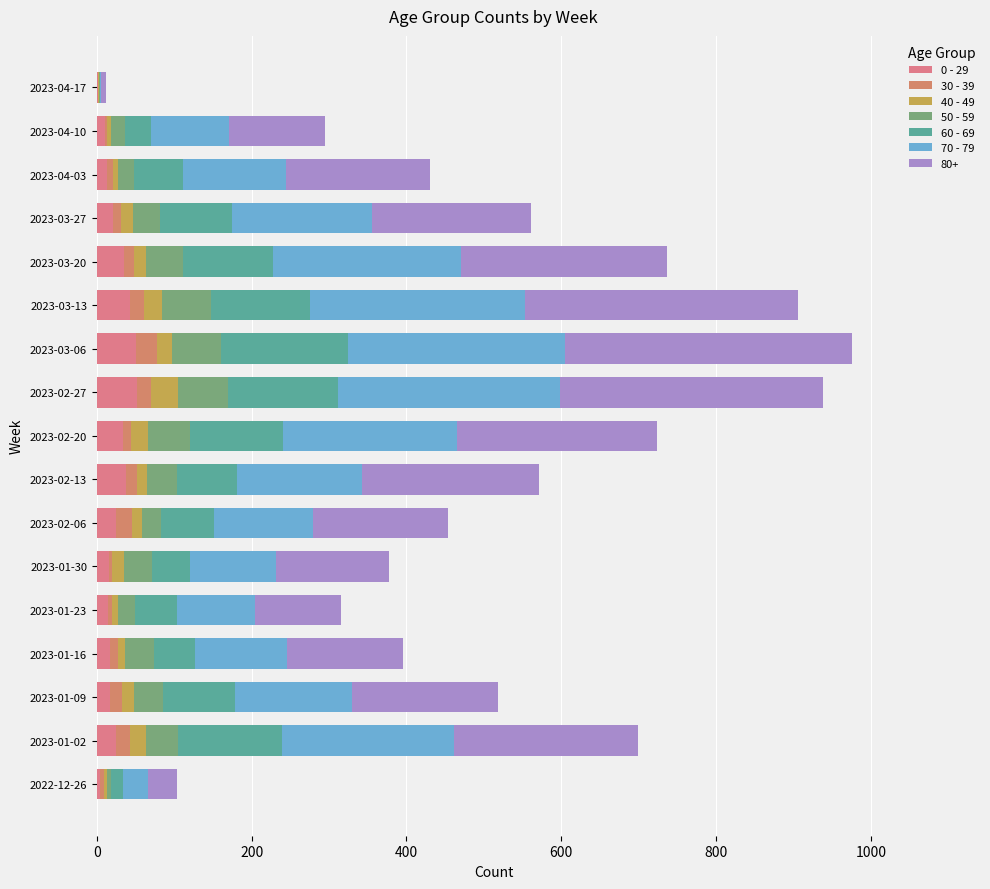

Count the number of data series in this chart.

7